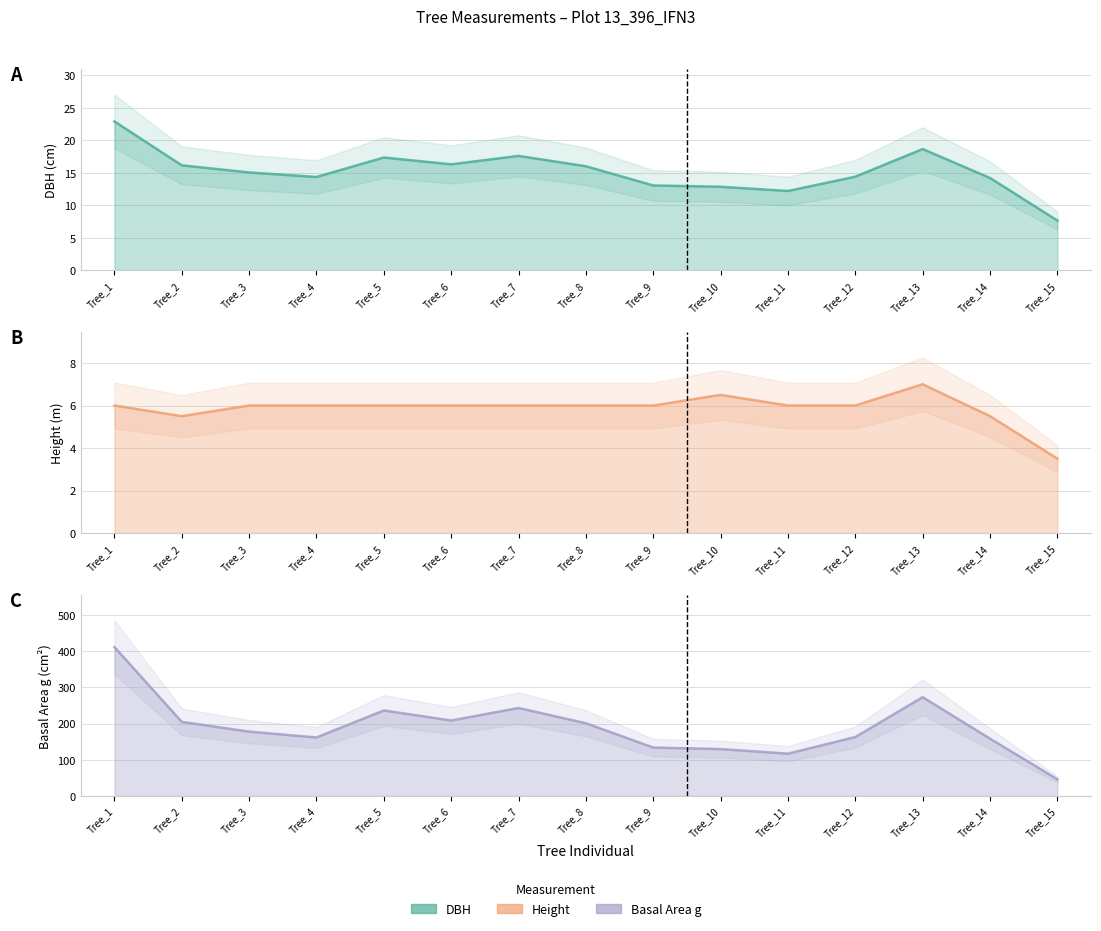

Reading right to left, transcribe all the data shown in this chart.

dbh line: 7.7	14.2	18.6	14.4	12.2	12.8	13.1	16.0	17.6	16.3	17.4	14.3	15.1	16.1	22.9
h line: 3.5	5.5	7.0	6.0	6.0	6.5	6.0	6.0	6.0	6.0	6.0	6.0	6.0	5.5	6.0
g line: 46.0	158.4	273.2	162.9	116.9	129.7	133.8	201.1	243.3	208.7	236.4	161.7	177.9	204.8	411.9